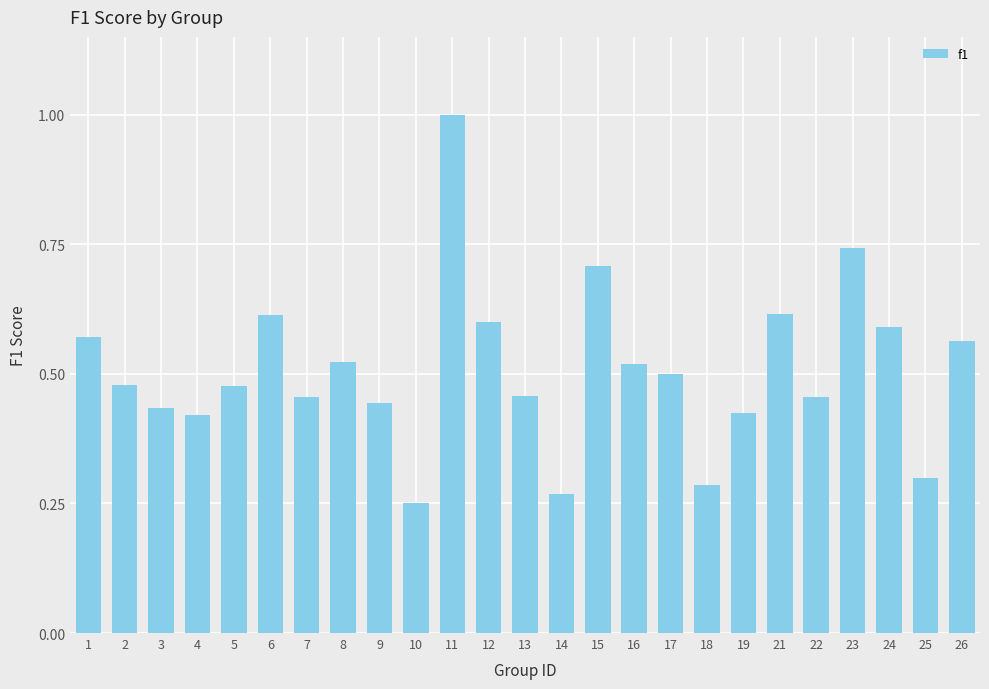

The value at 11 is 1.0. True or false?

True